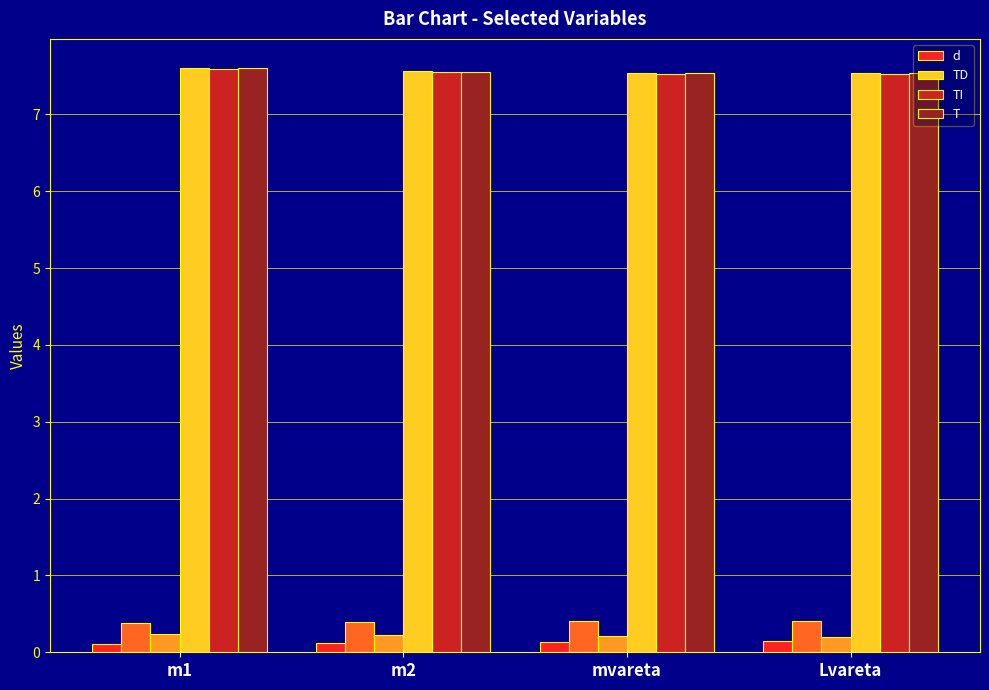

What is the label of the 1st bar from the left?

m1